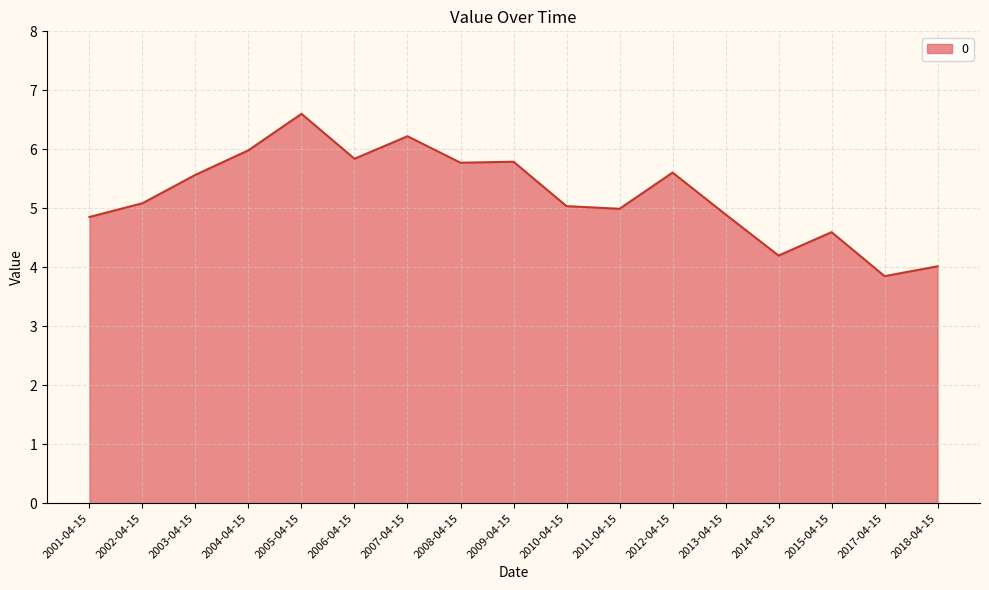

At which category does the chart reach its peak across all series?

2005-04-15